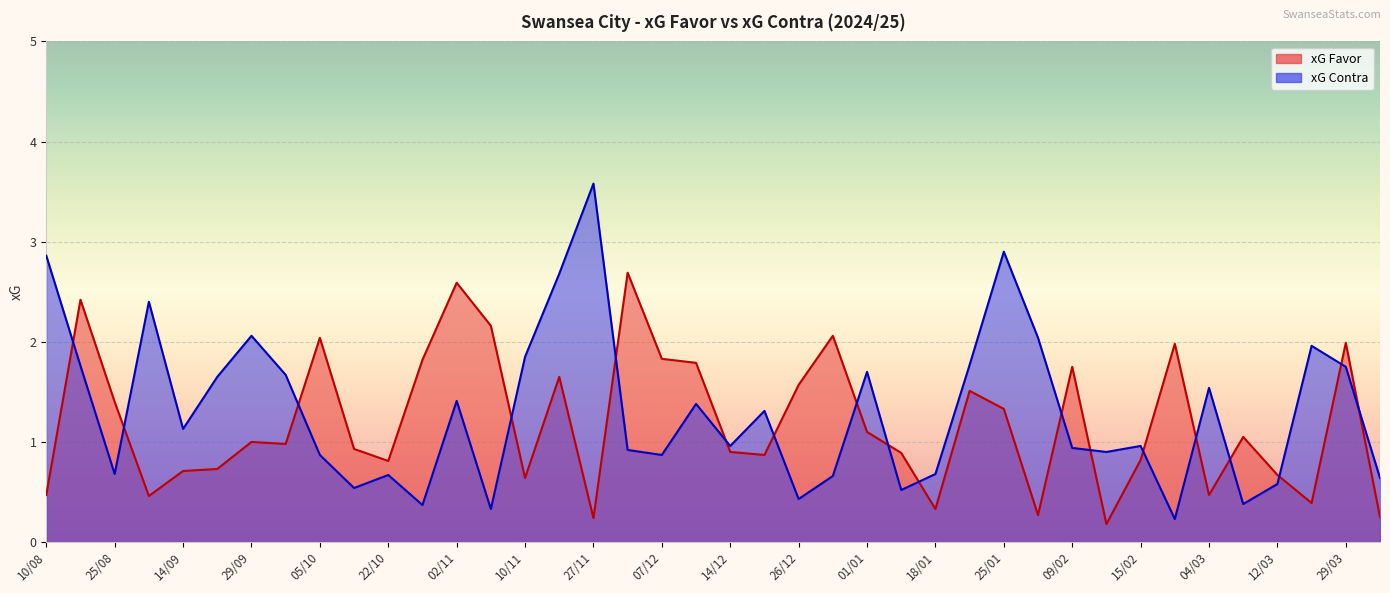

True or false: xG Contra has more than 0 interior local peaks.

True